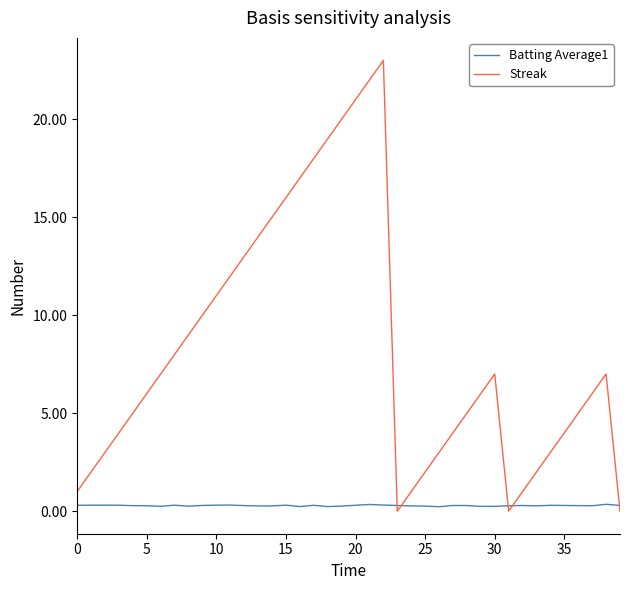

How many lines are shown in the chart?

2